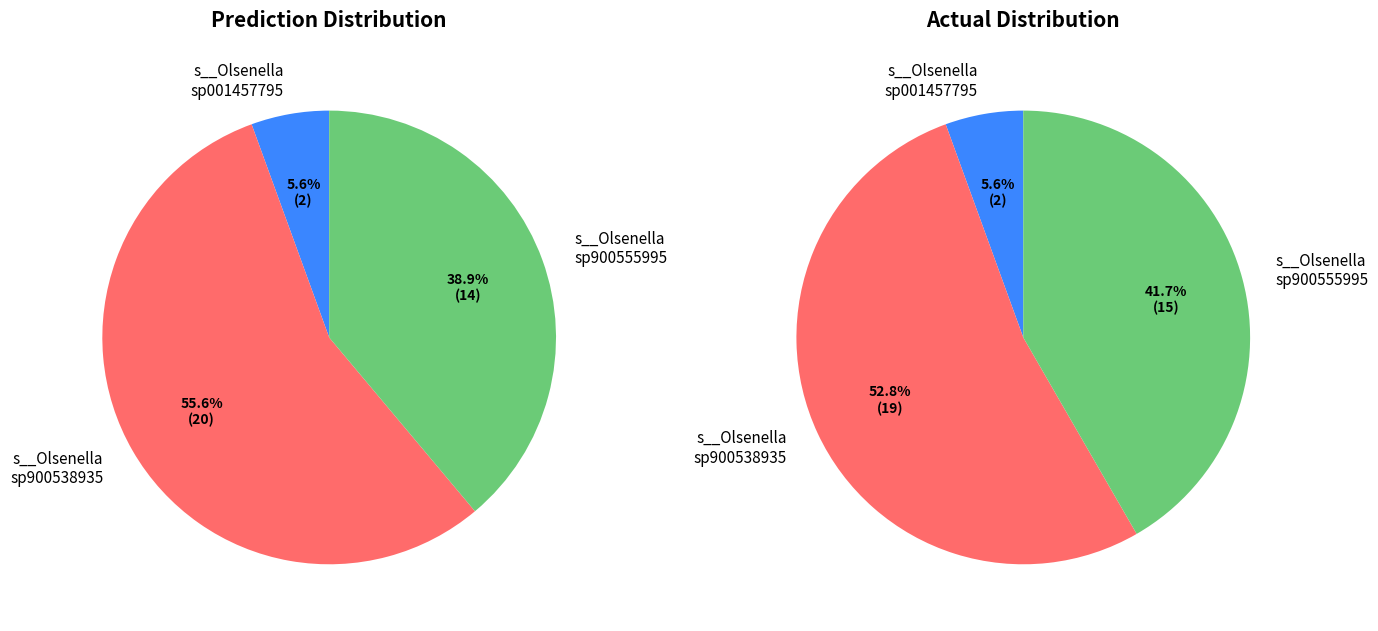

Between 2 and 17, which is larger?

2